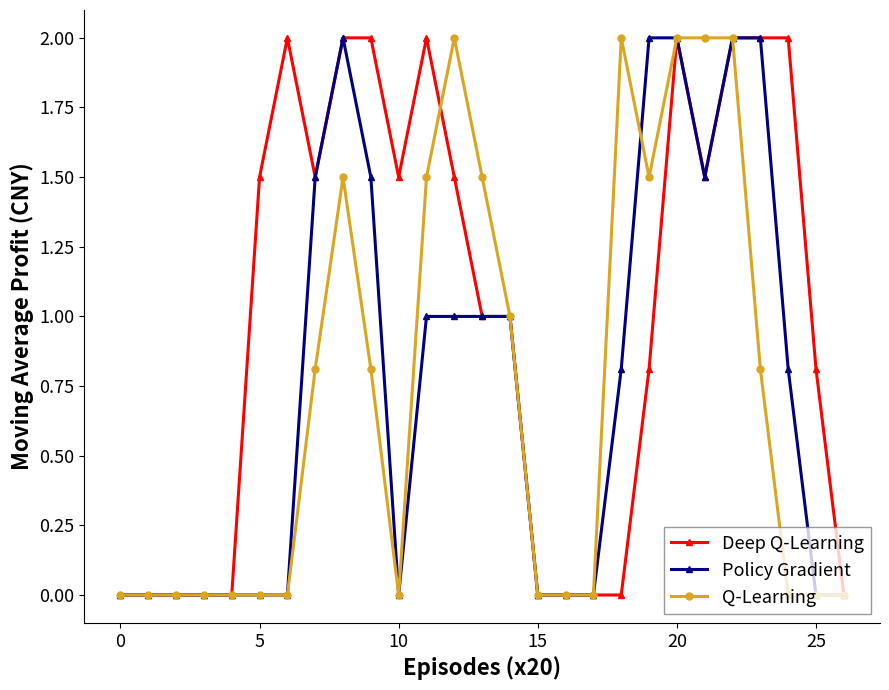

How many categories are shown in the chart?

27